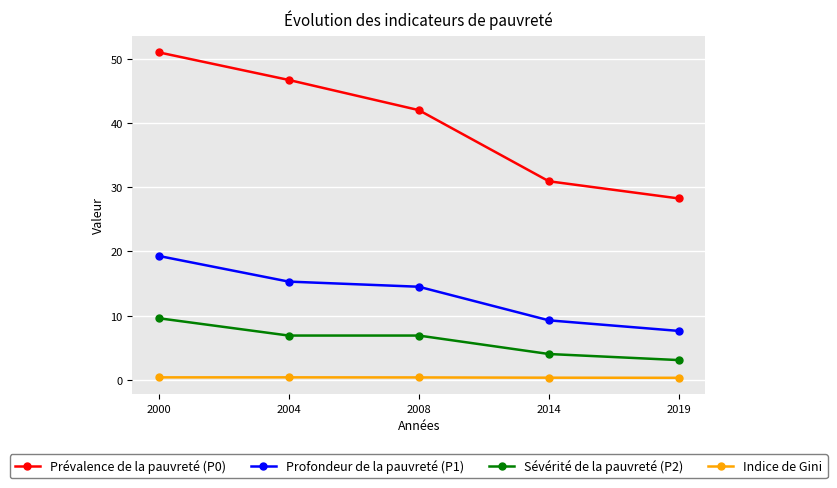

What are all the series names shown in the legend?

Prévalence de la pauvreté (P0), Profondeur de la pauvreté (P1), Sévérité de la pauvreté (P2), Indice de Gini